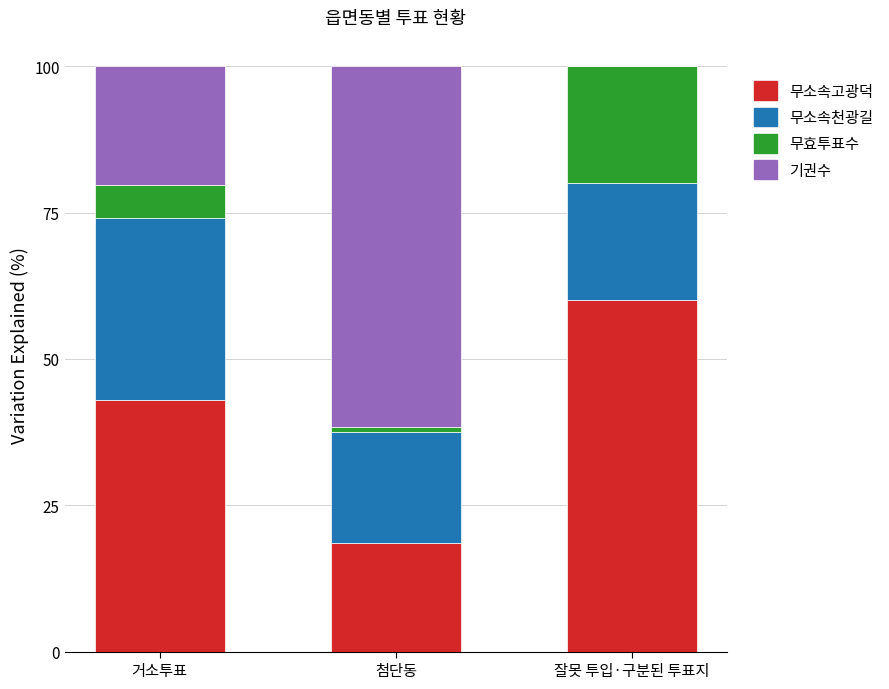

Are the bars grouped side by side (vs. stacked)?

No